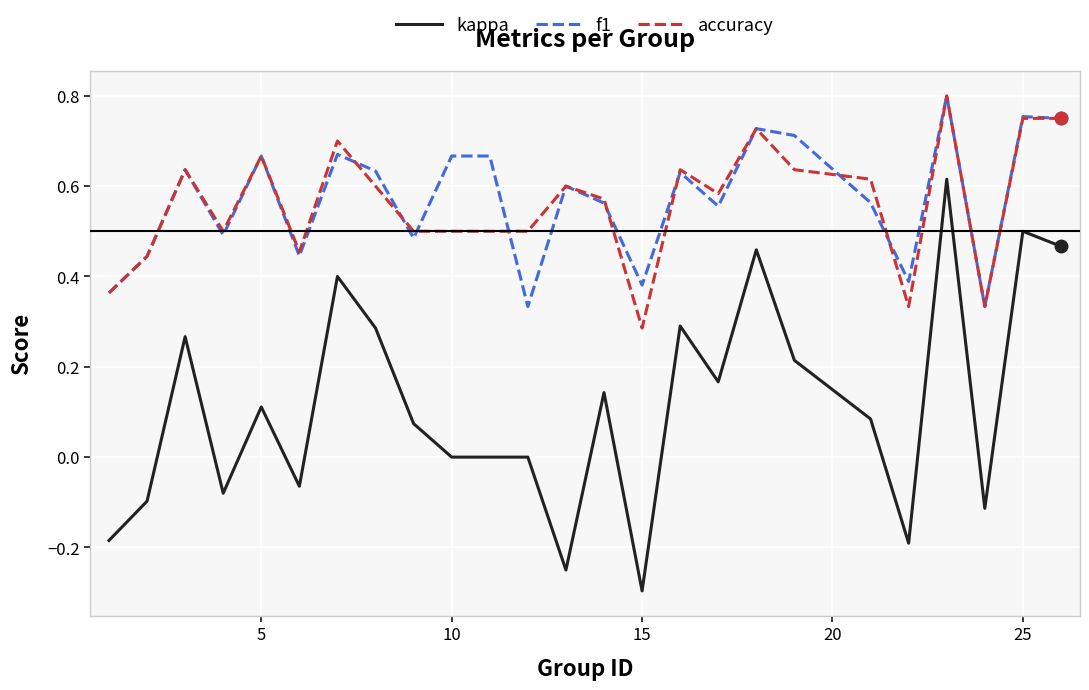

What is the sum of all f1 values?

14.3